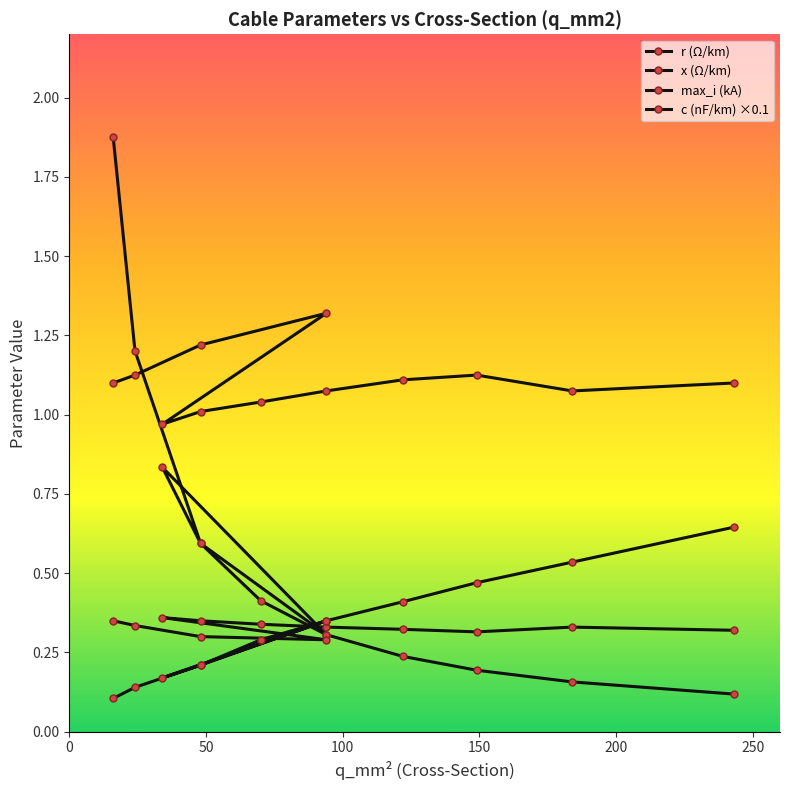

How many max_i (kA) values are between 0 and 1?

12